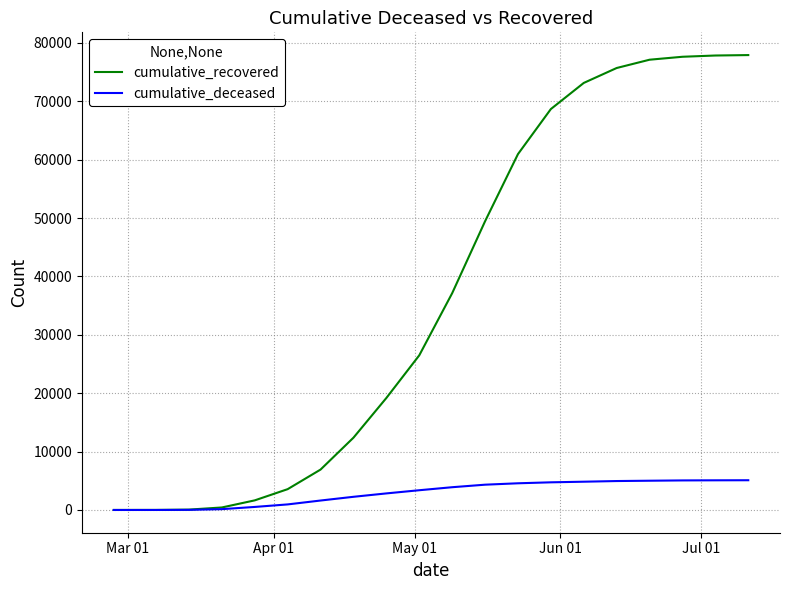

What is the maximum value for cumulative_recovered?

77923